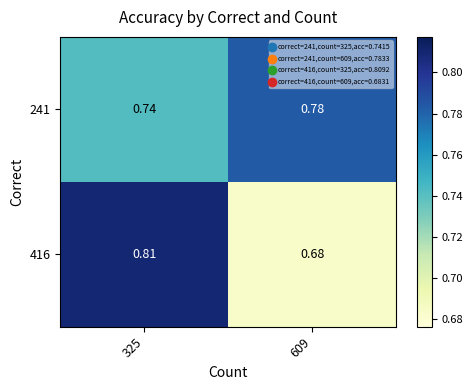

Is the value of 416 at 609 greater than the value of 241 at 609?

No